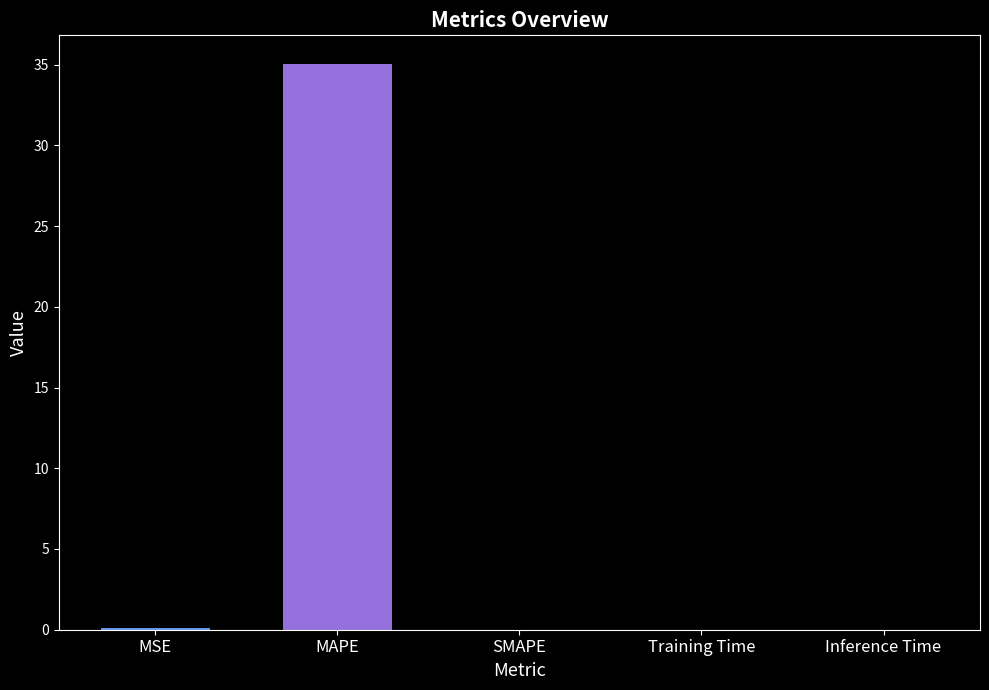

At which category does the chart reach its peak across all series?

MAPE